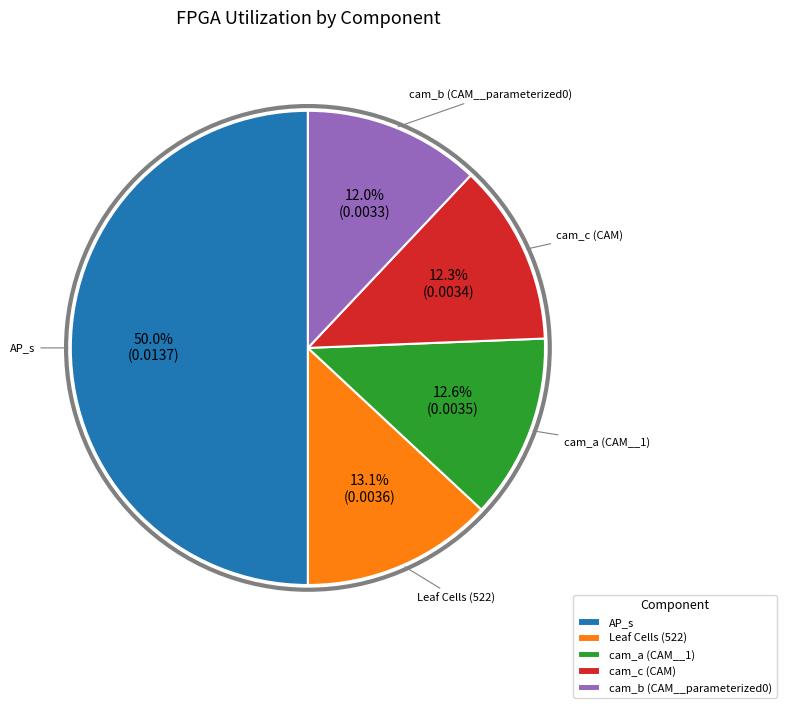

What percentage is NOT represented by cam_c (CAM)?

87.7%